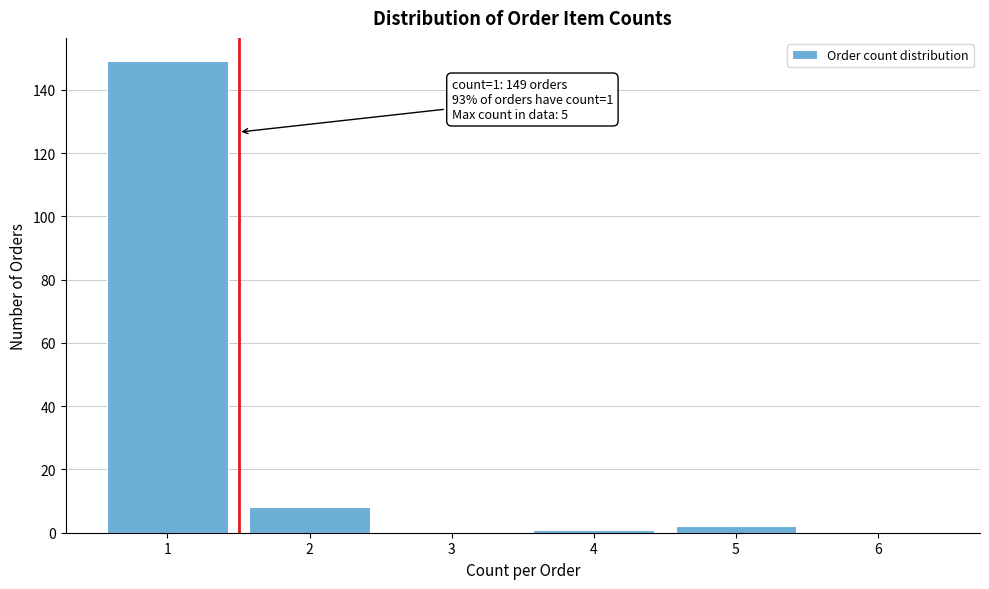

Reading right to left, transcribe all the data shown in this chart.

6=0	5=2	4=1	3=0	2=8	1=149